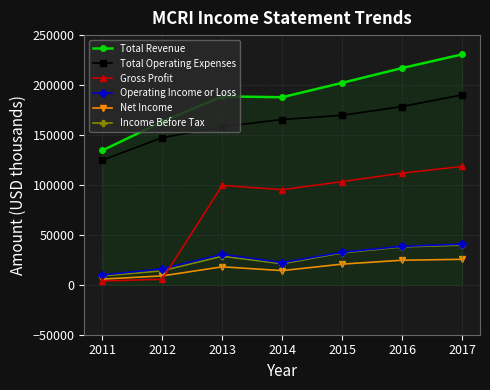

Which series has the largest range (max minus min)?

Gross Profit